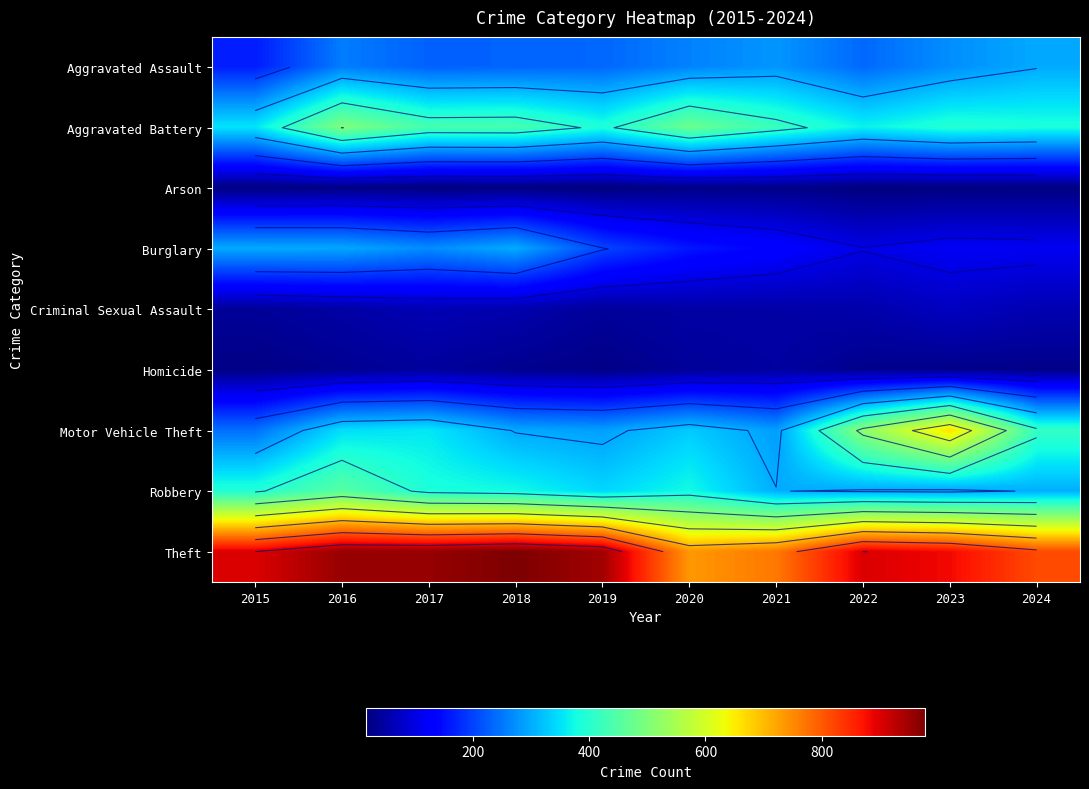

List the labels in order of Aggravated Assault value, largest first.

2024, 2021, 2023, 2020, 2016, 2022, 2019, 2018, 2017, 2015